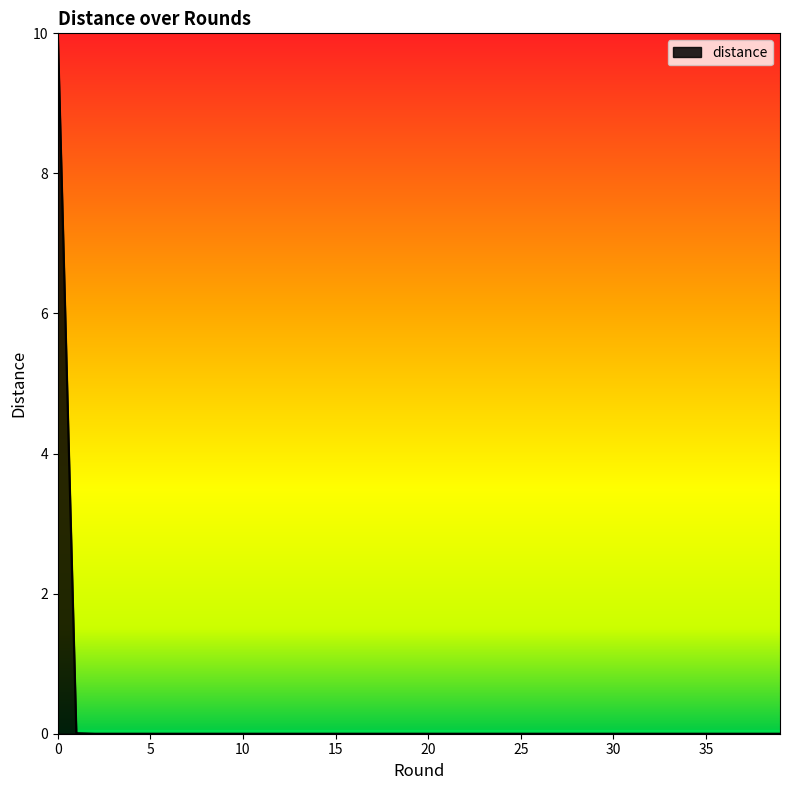

What is the greatest value displayed?

10.0